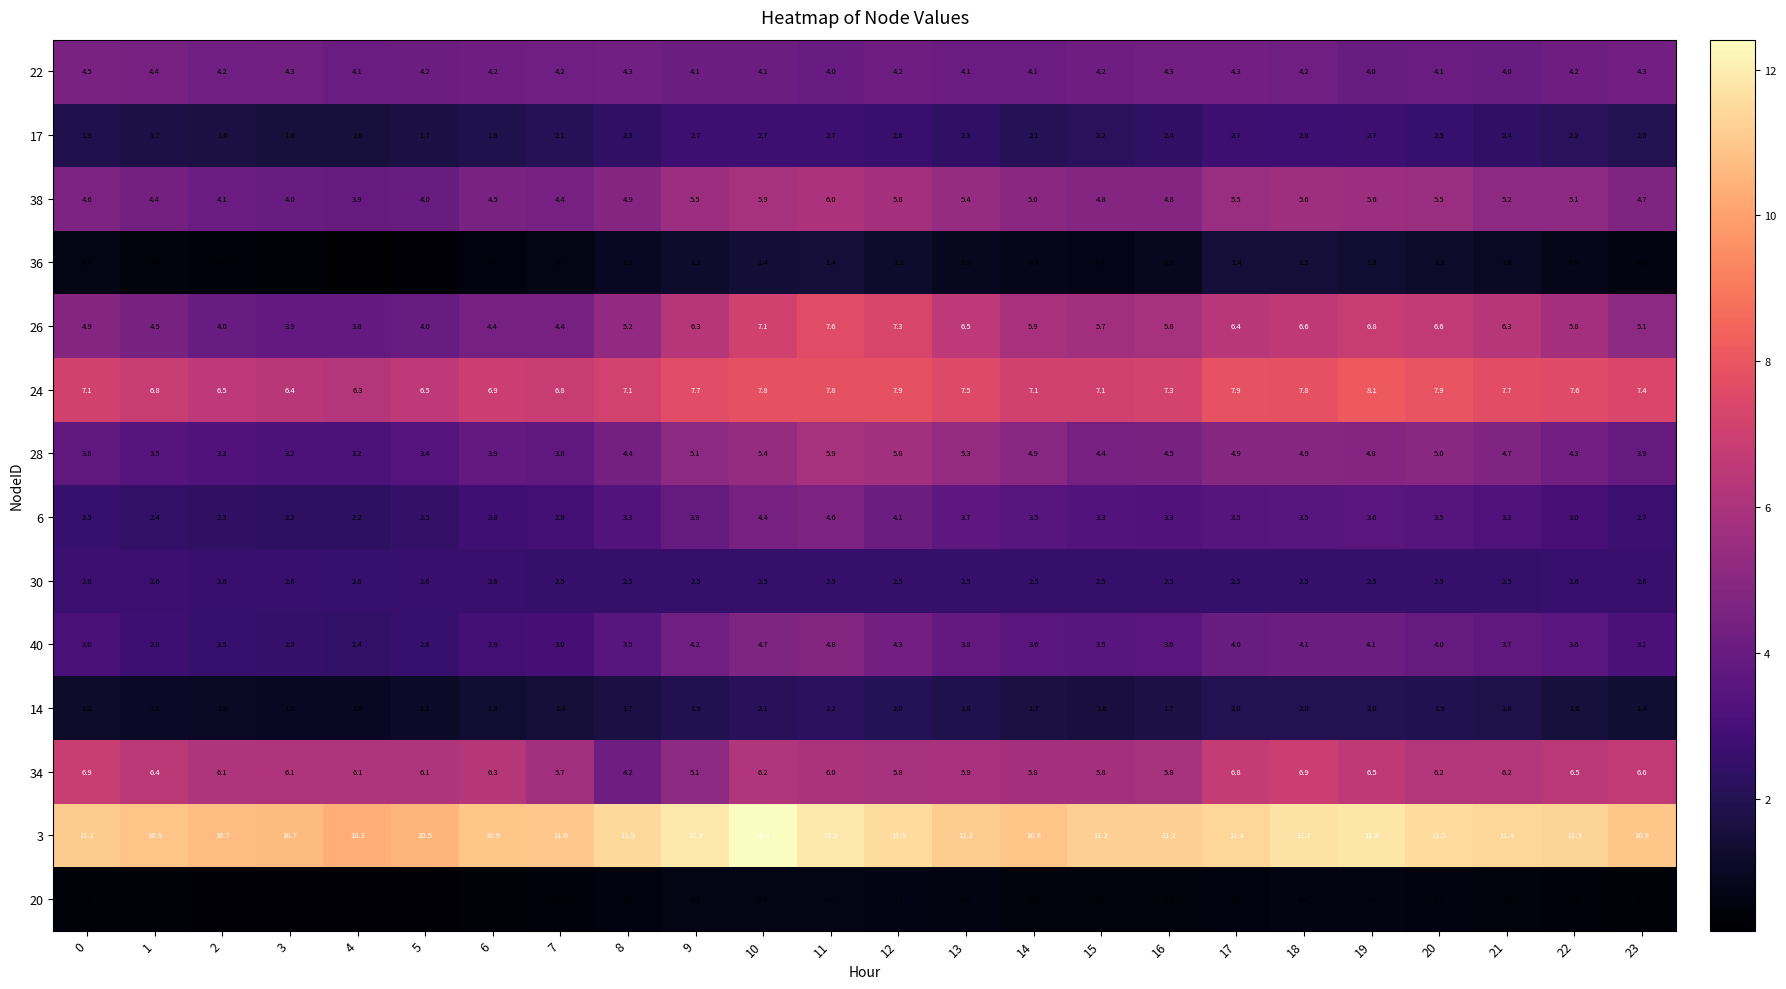

At how many categories does at least one series exceed 7?

24